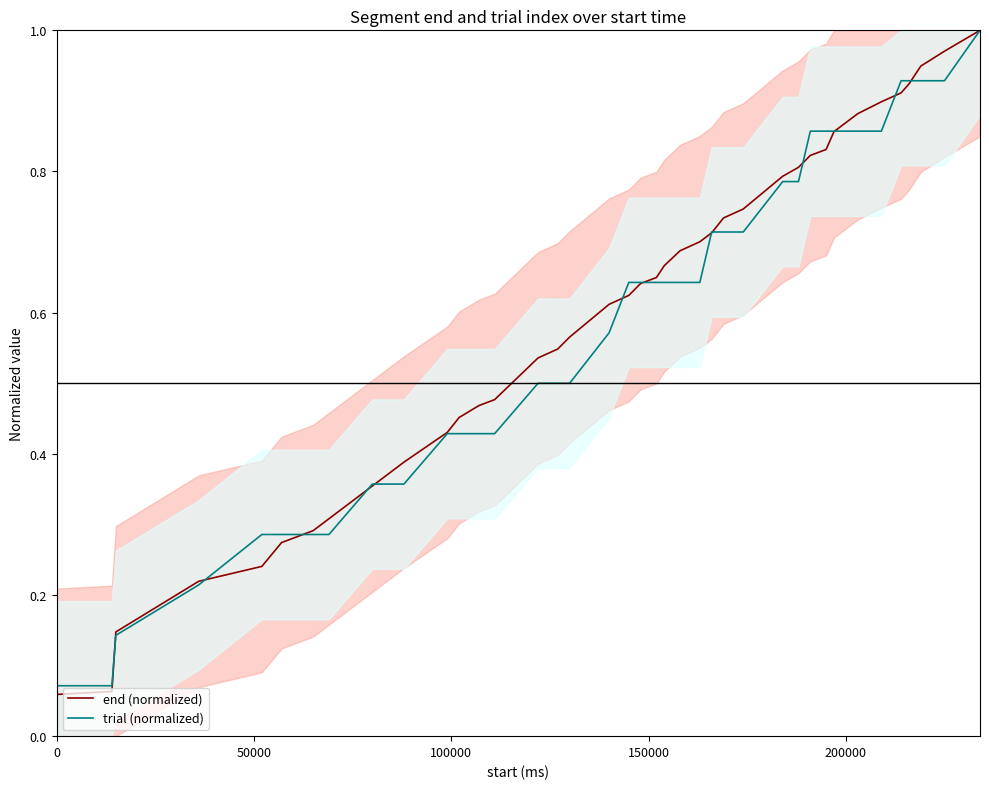

How many lines are shown in the chart?

2